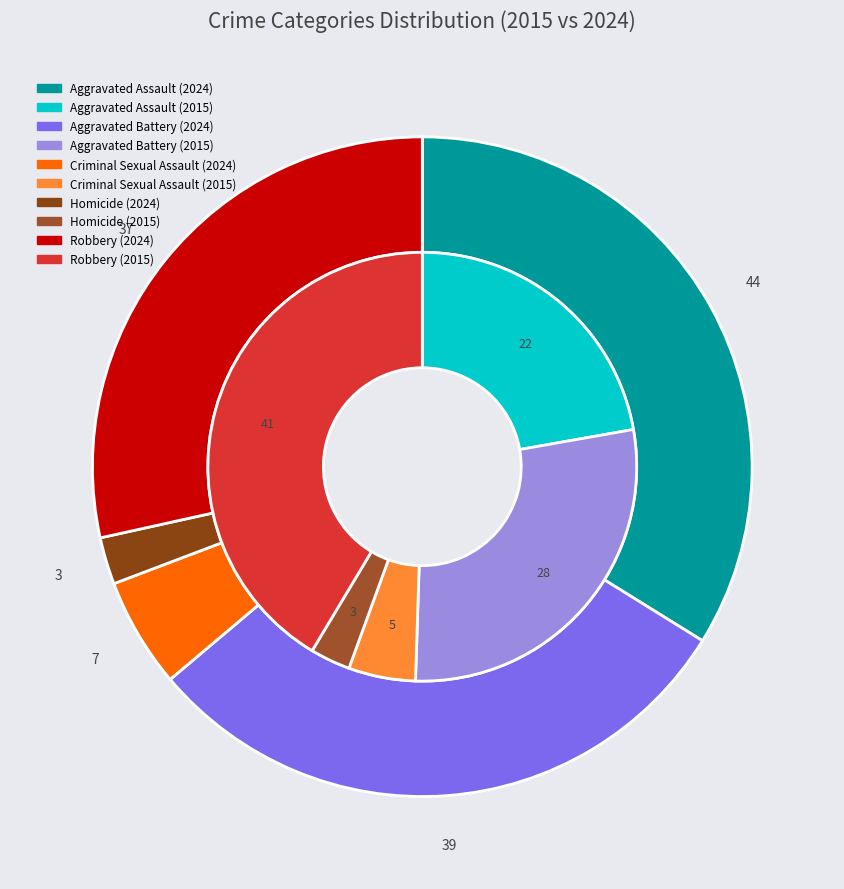

How many segments does this pie chart have?

5